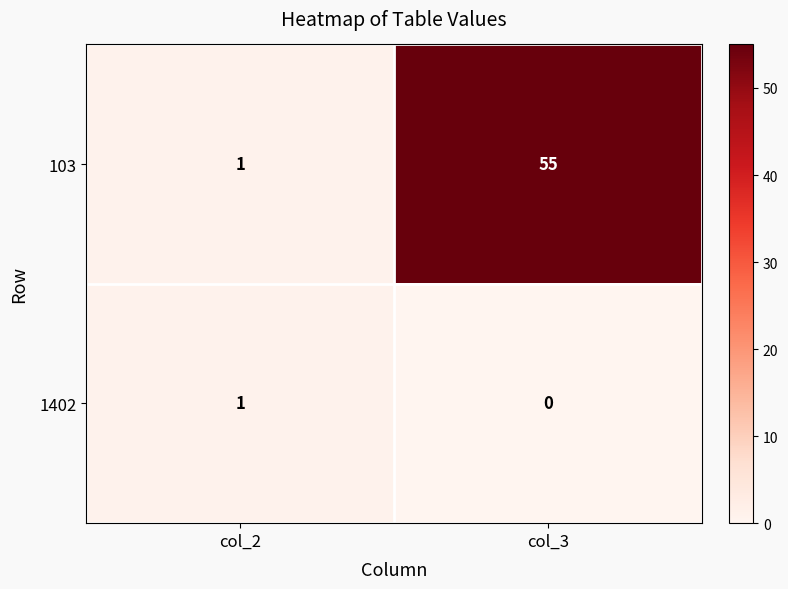

Between col_2 and col_3, which series saw the biggest shift?

103